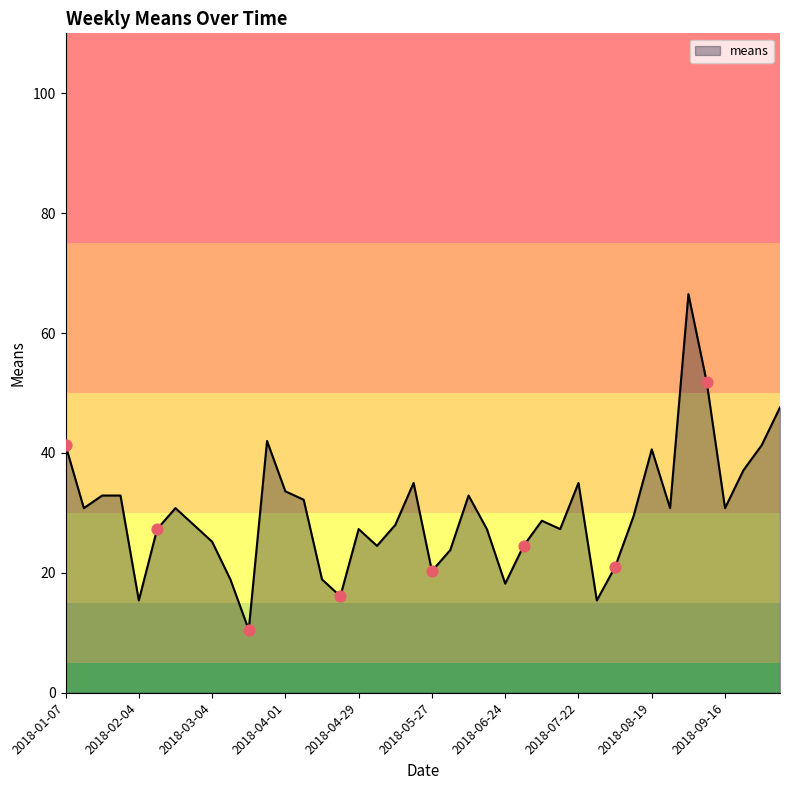

What is the maximum value shown in the chart?

66.5